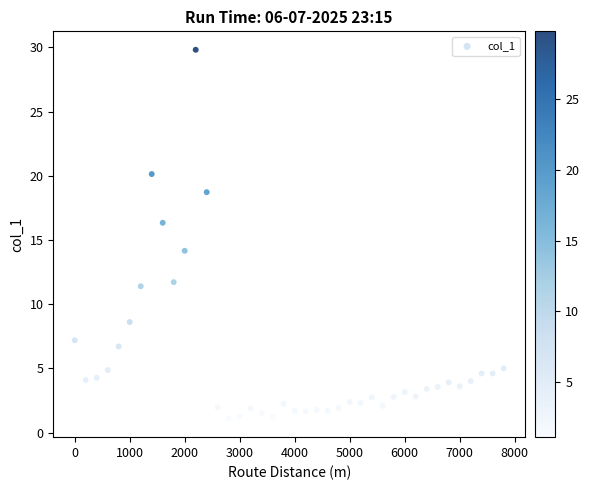

What Y value in the scatter plot is closest to 15?

14.2